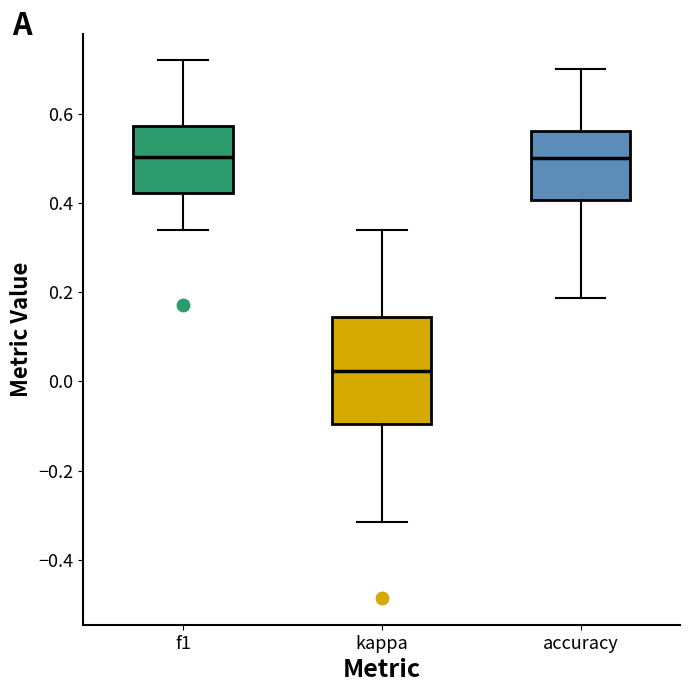

Which box has the lowest median line?

kappa